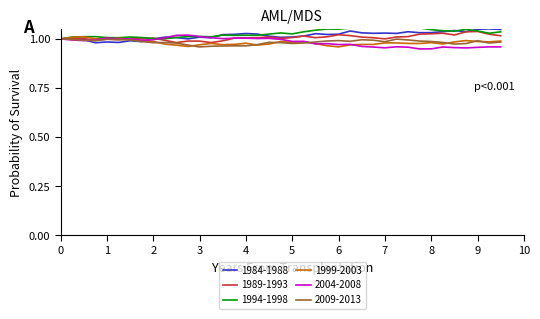

What are all the series names shown in the legend?

1984-1988, 1989-1993, 1994-1998, 1999-2003, 2004-2008, 2009-2013